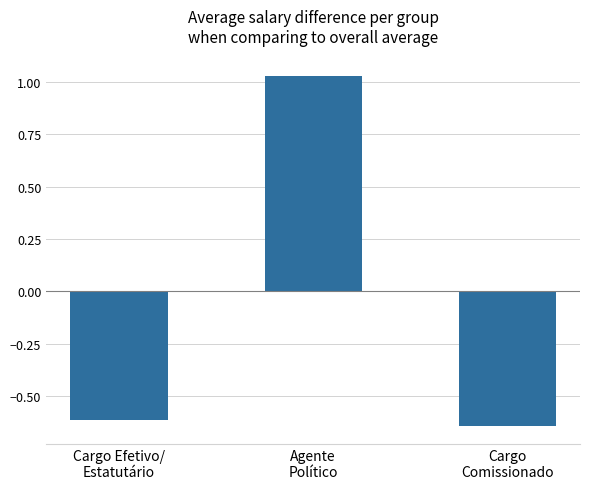

Does the chart contain stacked bars?

No